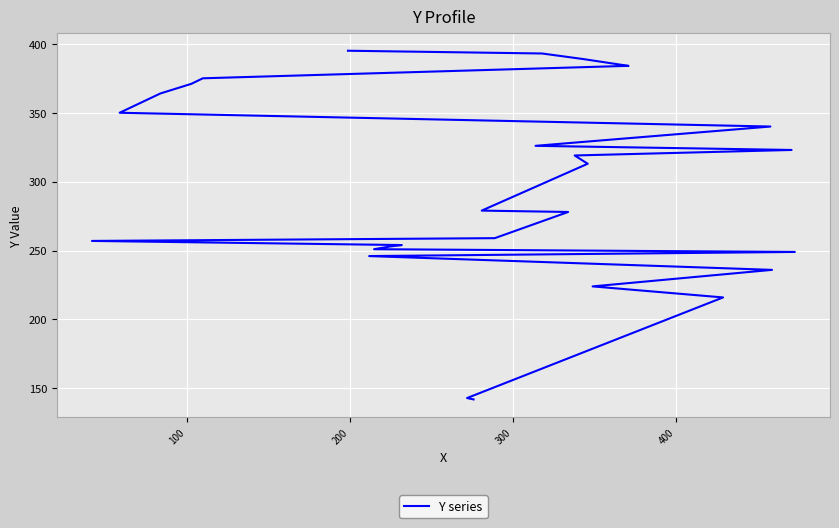

What is the smallest value displayed?

142